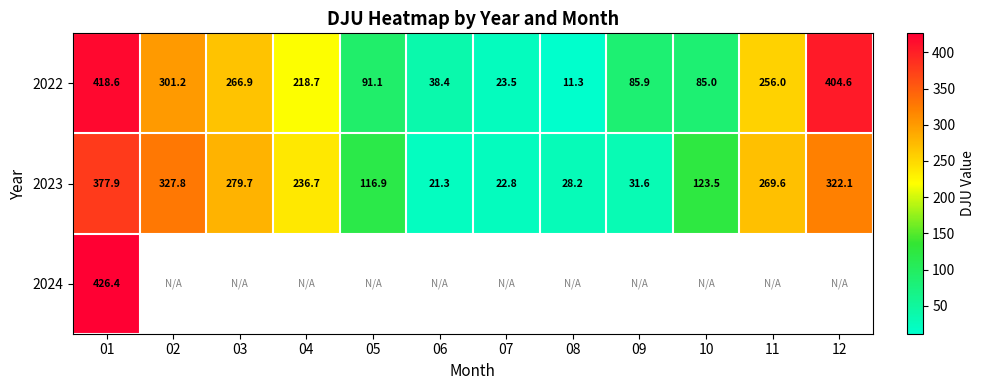

How many series are shown in this chart?

3